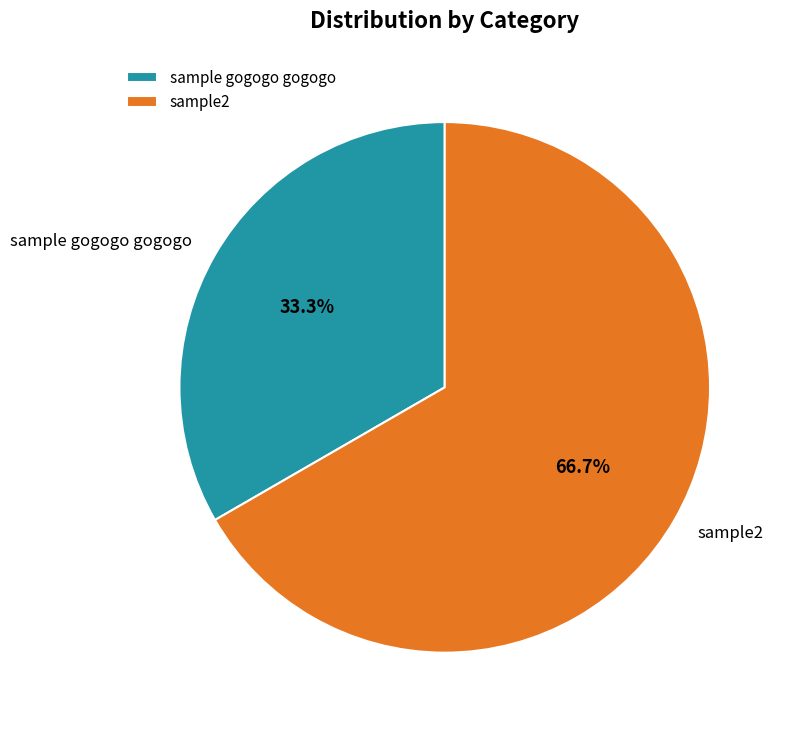

To the nearest percent, what is the average slice percentage?

50%